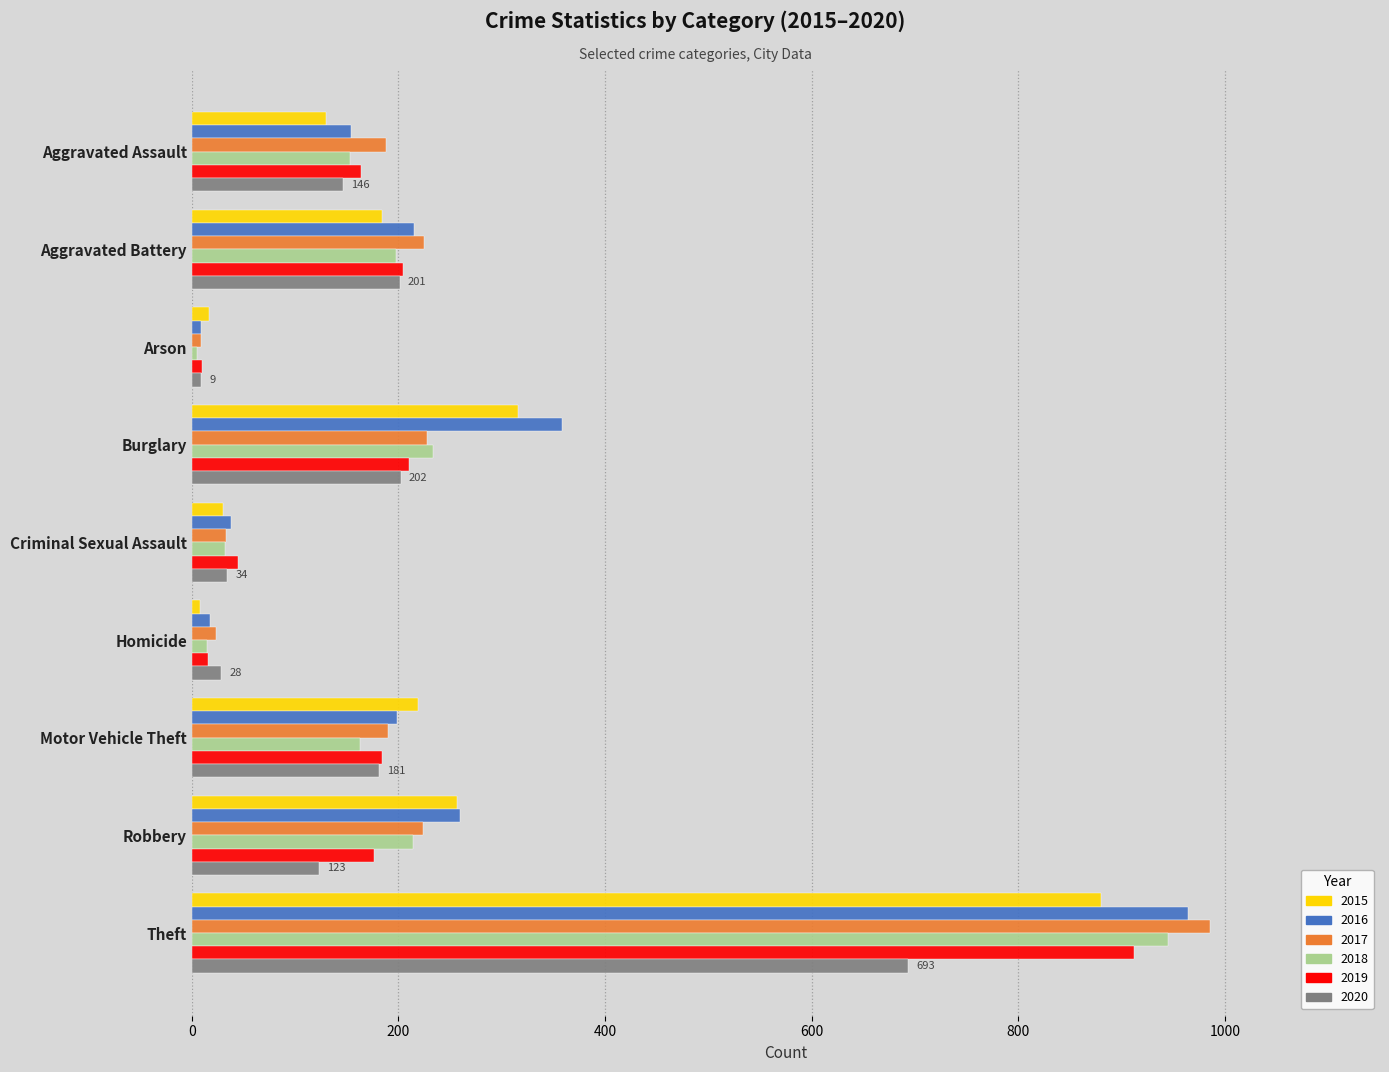

What is the difference between the maximum and minimum values in the 2017 series?

976